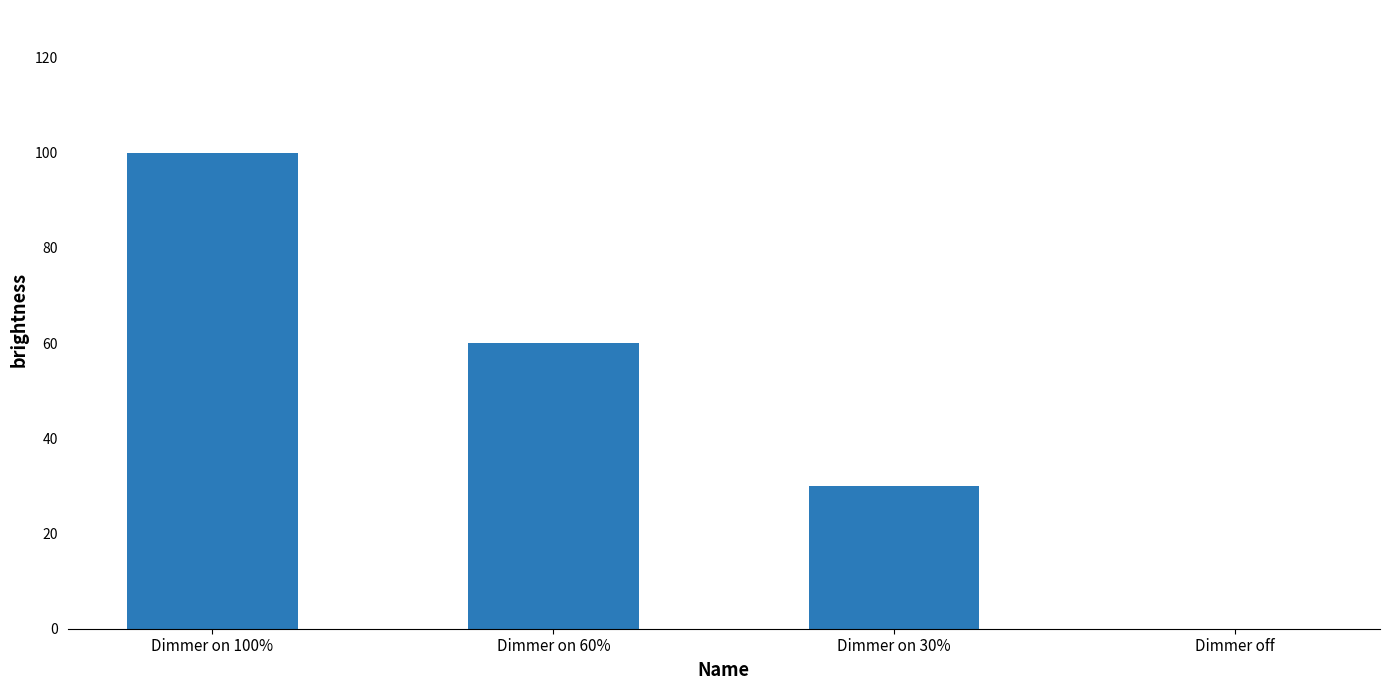

What is the maximum value shown in the chart?

100